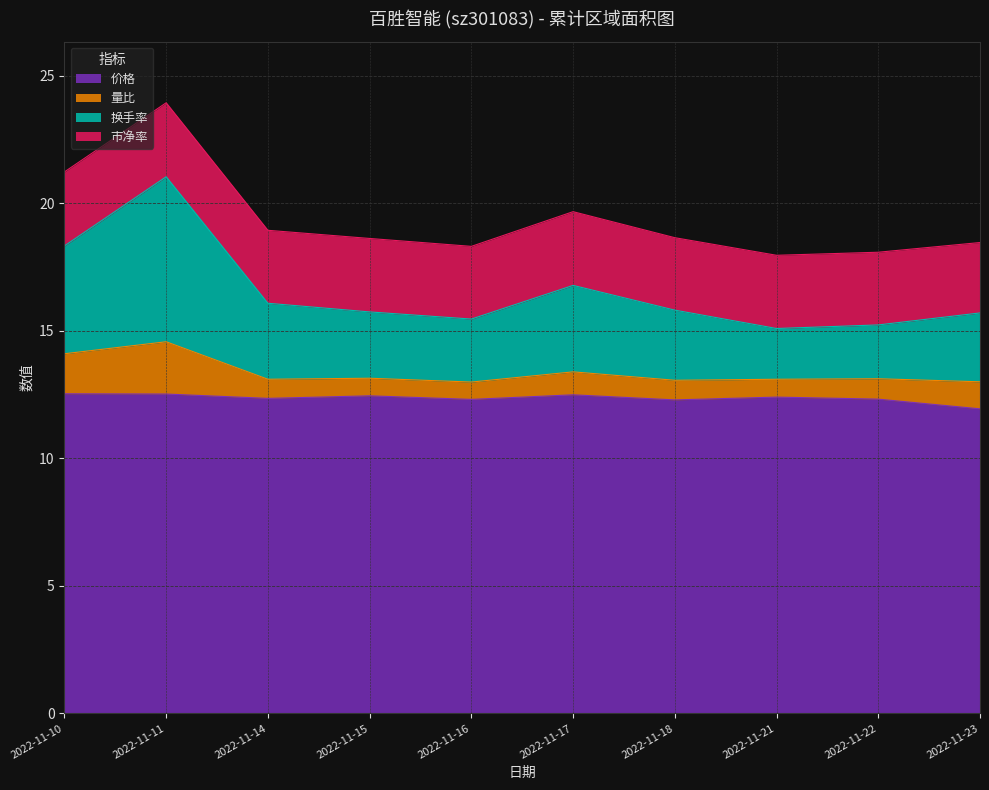

How many lines are shown in the chart?

4